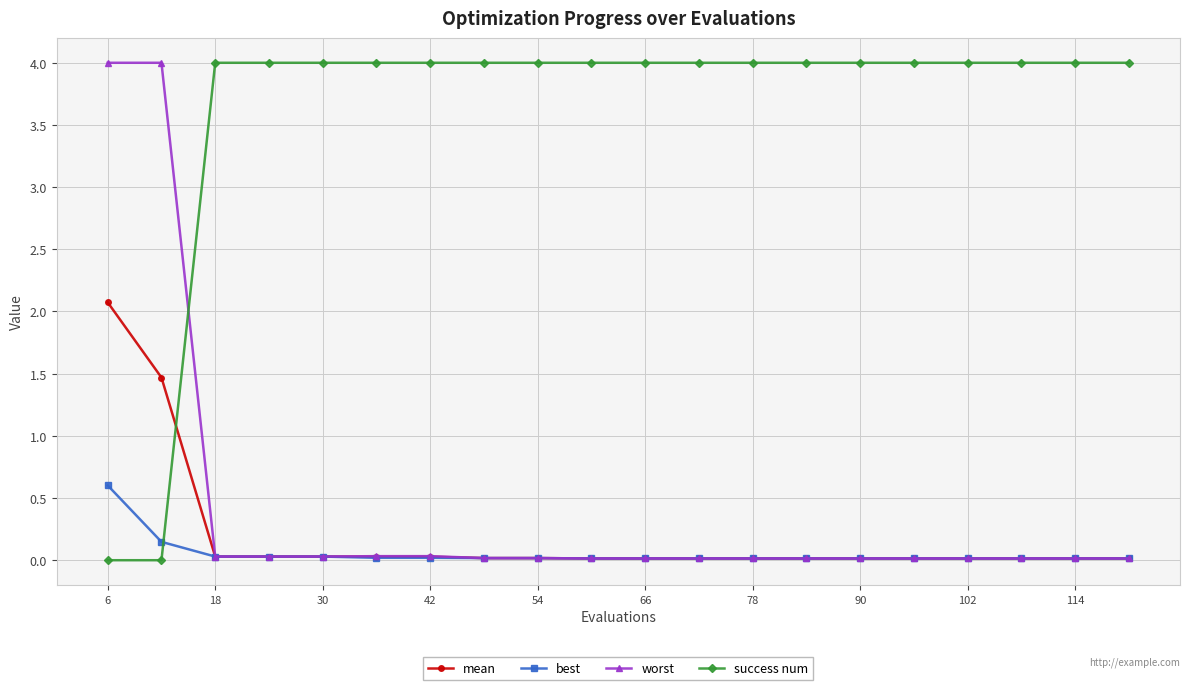

How many lines are shown in the chart?

4